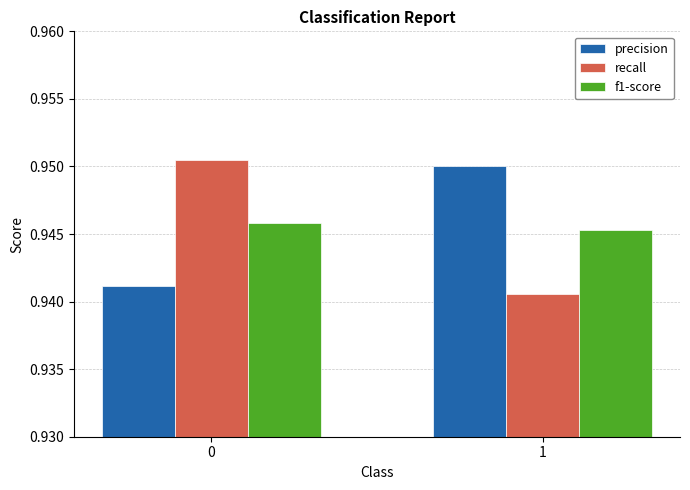

The value of precision at 0 is 1.5. True or false?

False